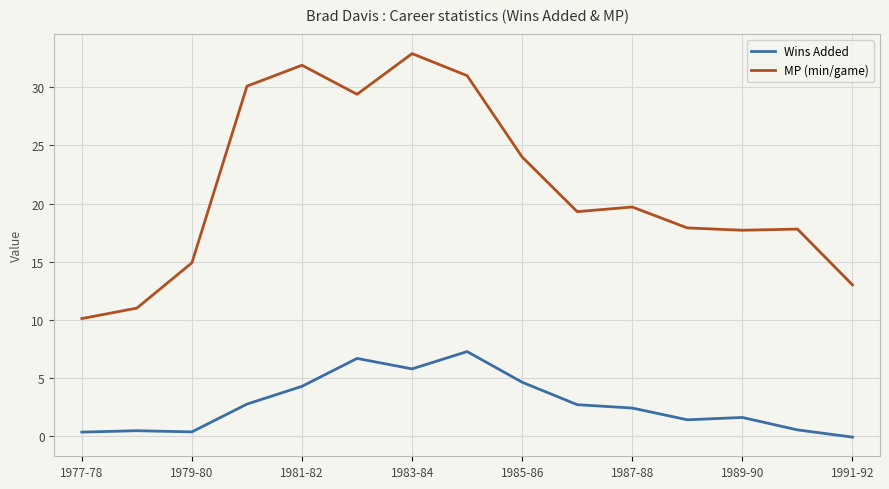

What is the difference between the maximum and minimum values in the MP (min/game) series?

22.8